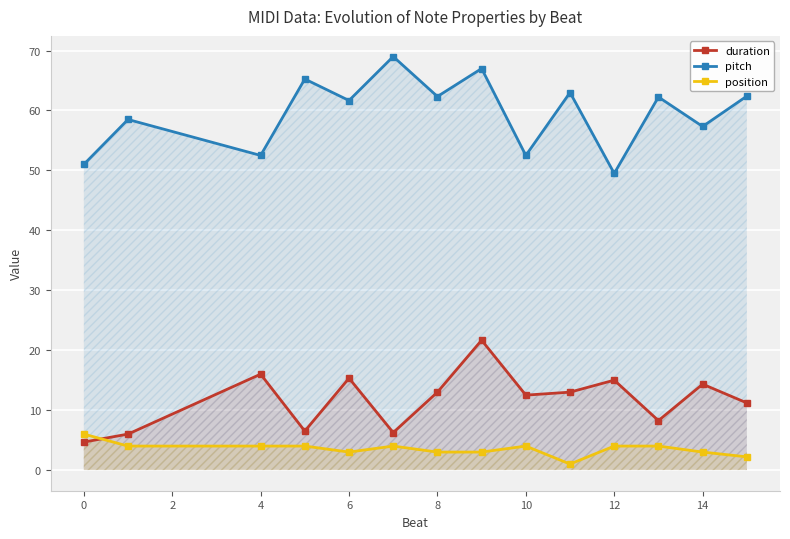

What is the sum of all position values?

49.2